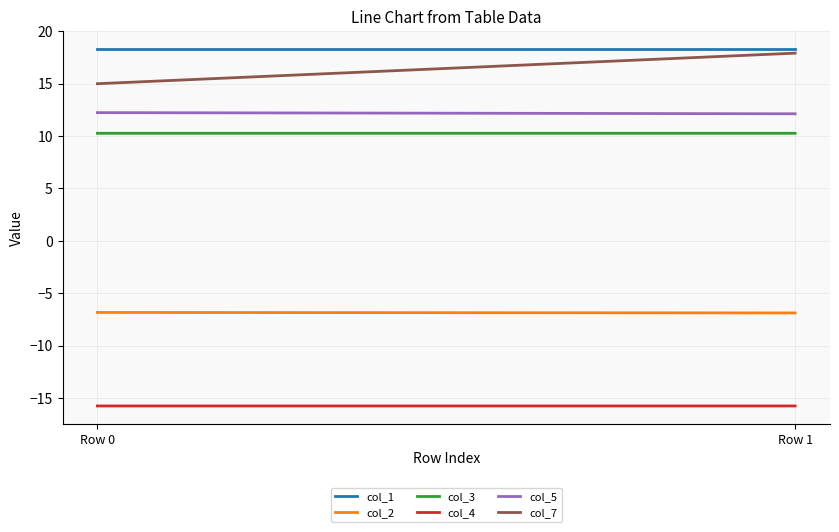

What is the spread (max minus min) of values at Row 1?

34.1